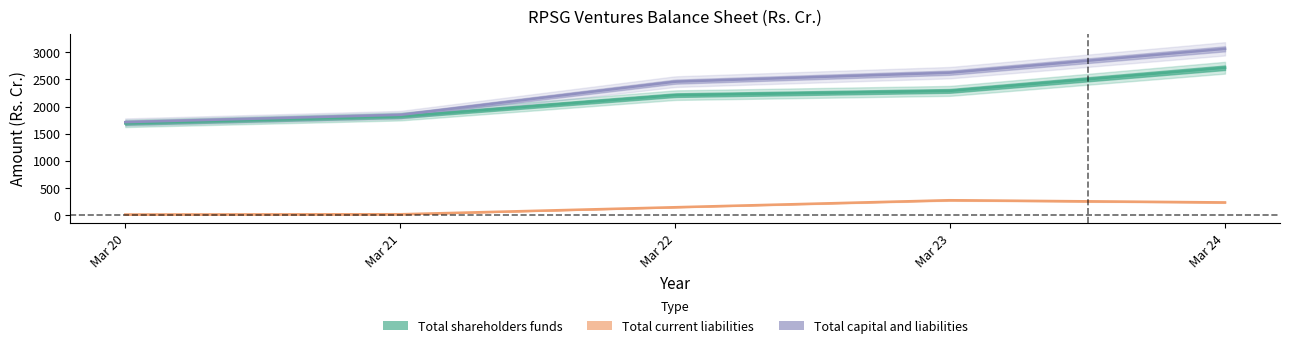

How many values in the Total current liabilities series are below 147?

2